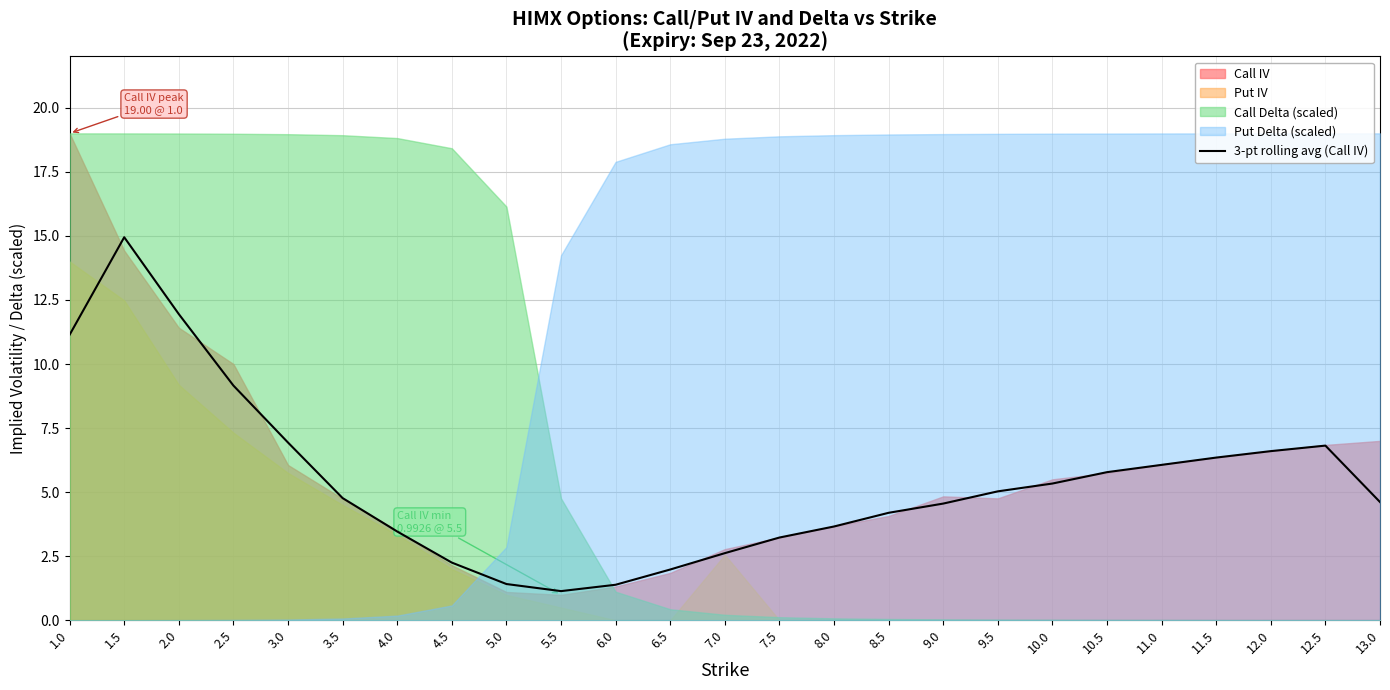

Which category has the highest value in the 3-pt rolling avg (Call IV) series?

1.5